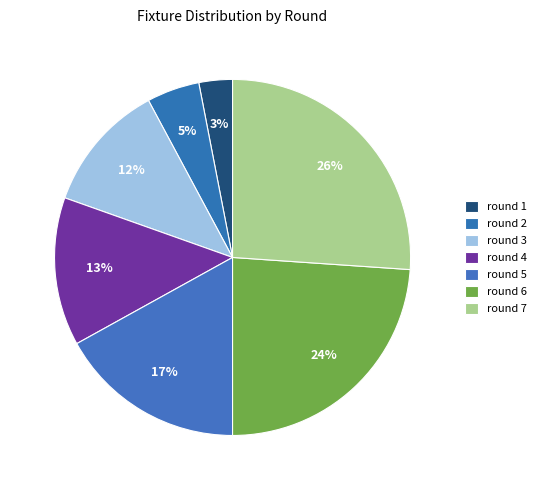

Is it true that round 2 is 5% of the pie?

True